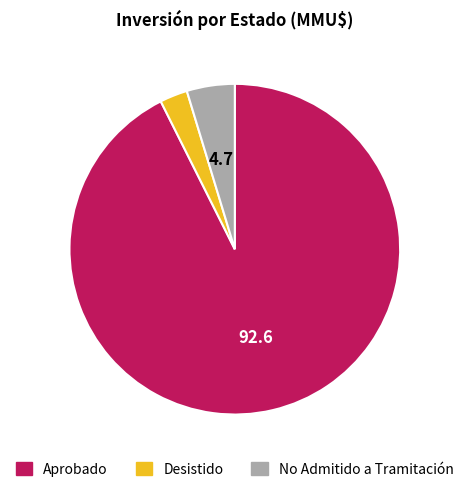

Is there any slice that represents more than half of the pie?

Yes